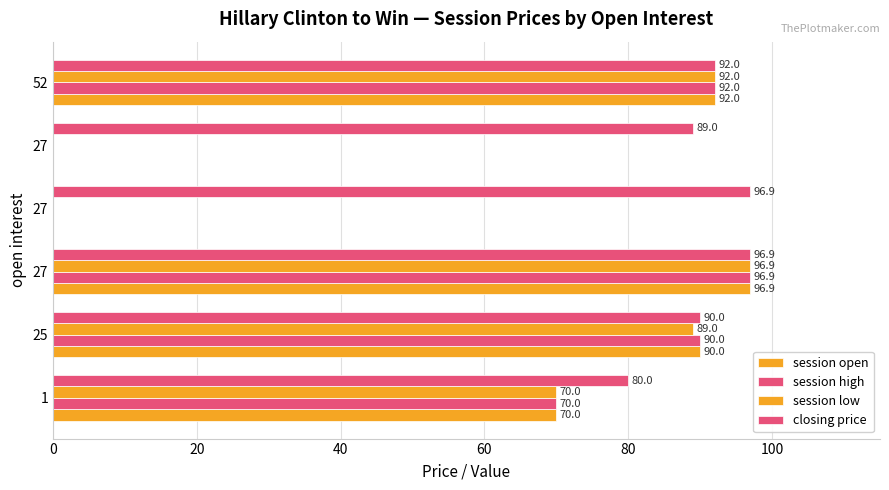

How many distinct data groups are displayed?

4